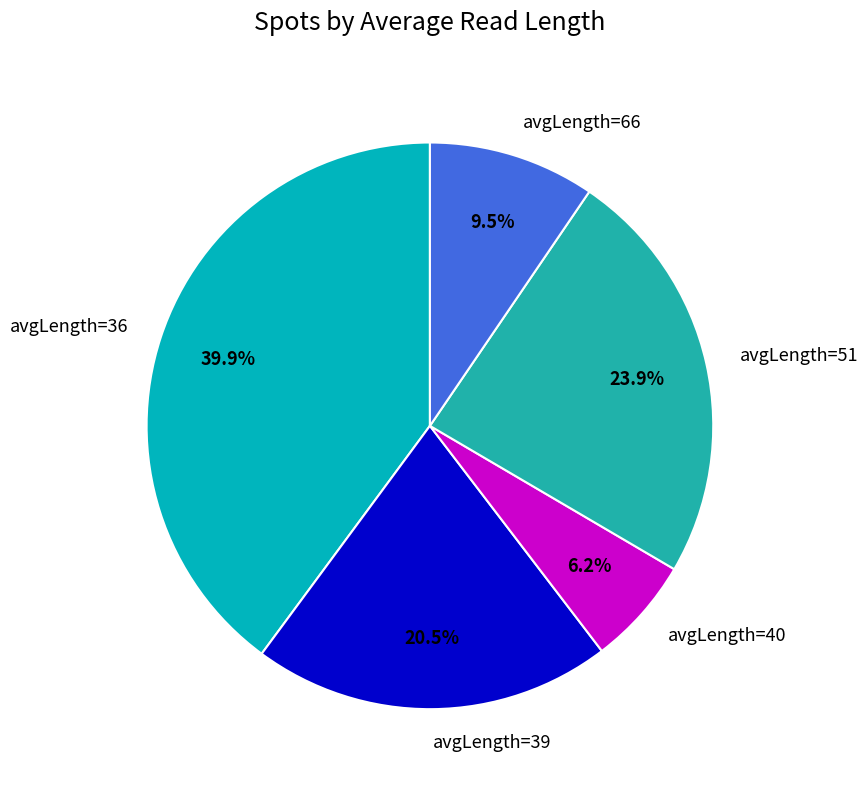

What portion of the pie excludes avgLength=36?

60.1%